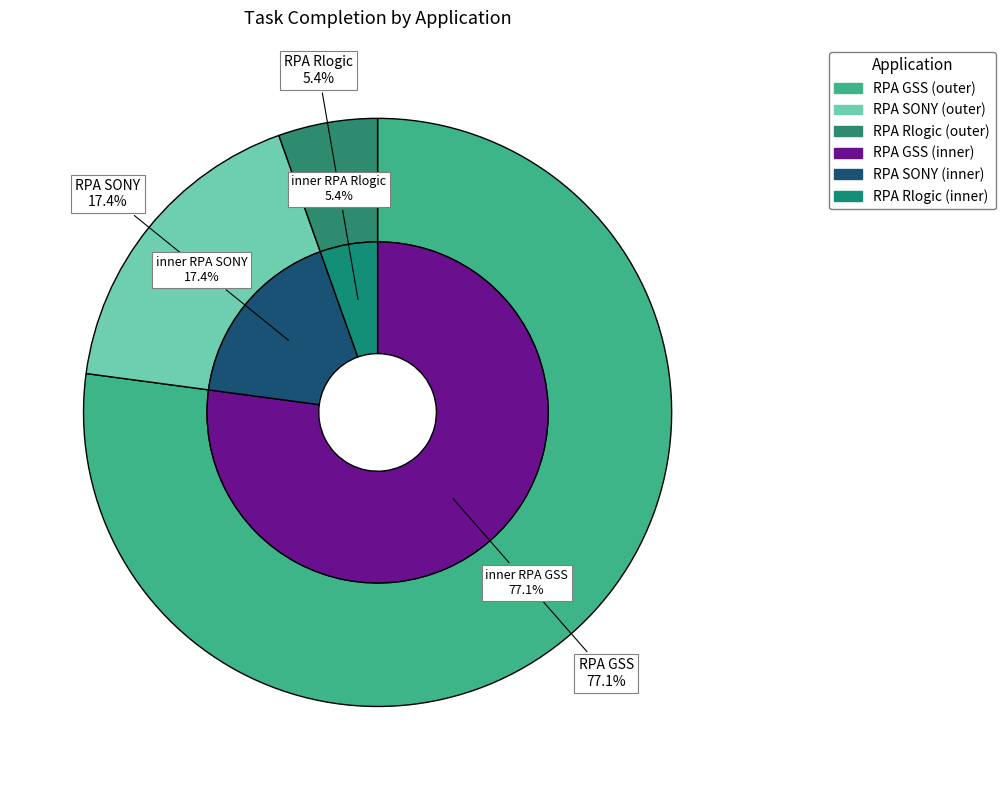

Does RPA GSS account for over 50% of the chart?

Yes